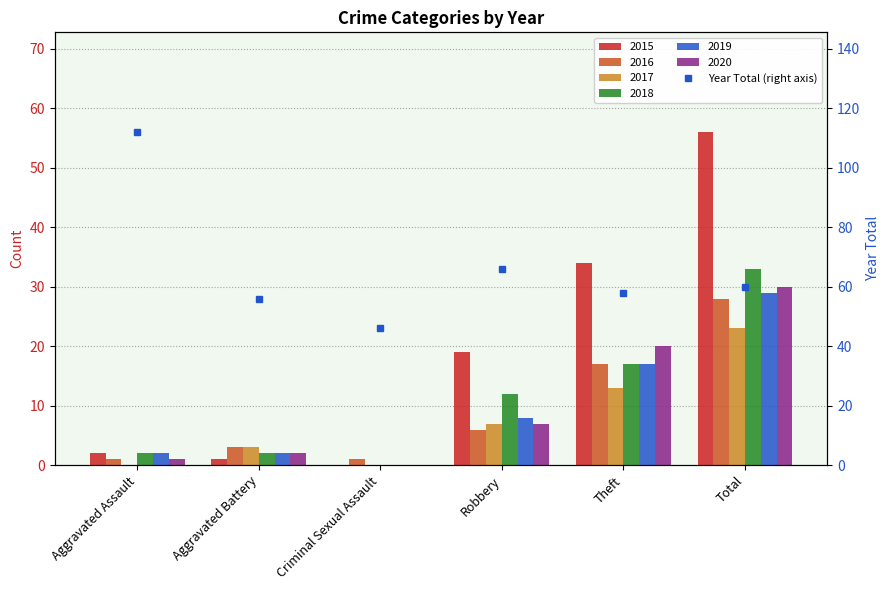

Is it true that the value at Criminal Sexual Assault is 46?

True